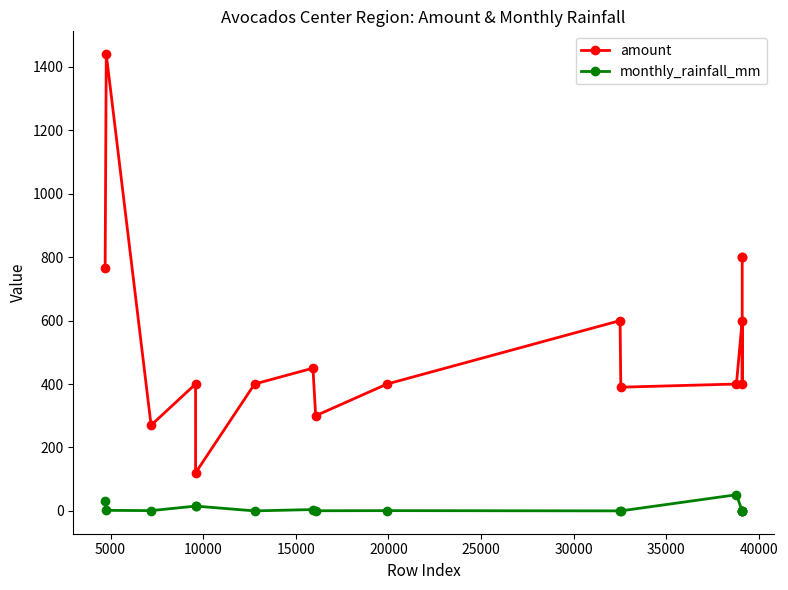

What is the greatest value displayed?

1440.0